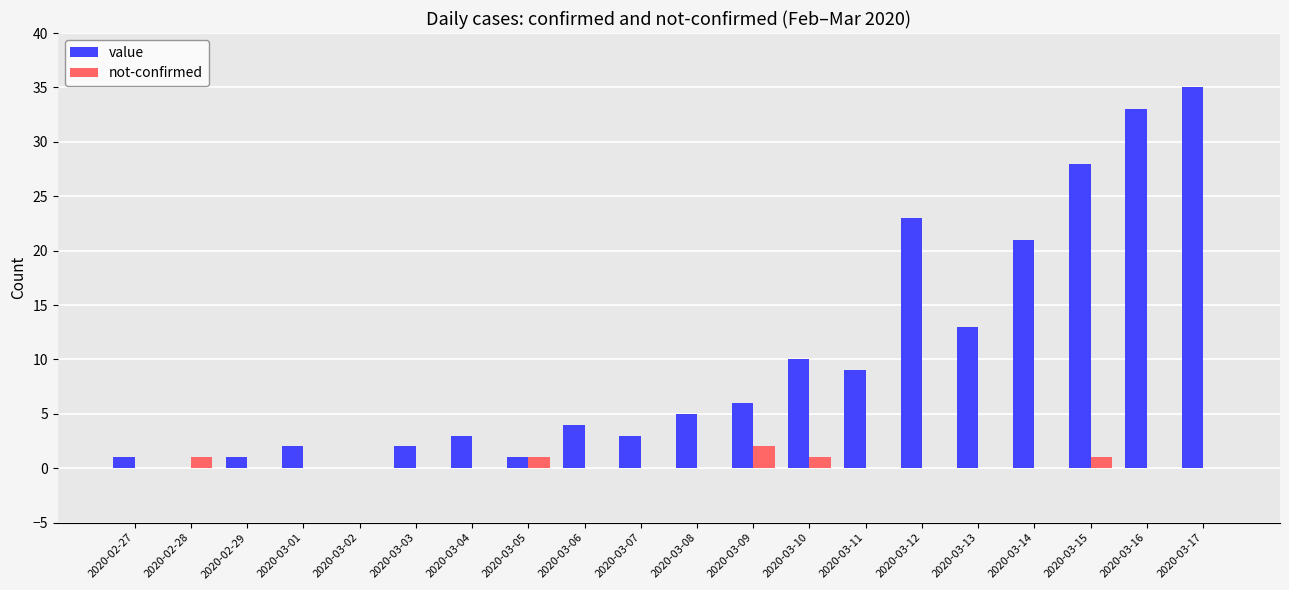

Are the bars grouped side by side (vs. stacked)?

Yes